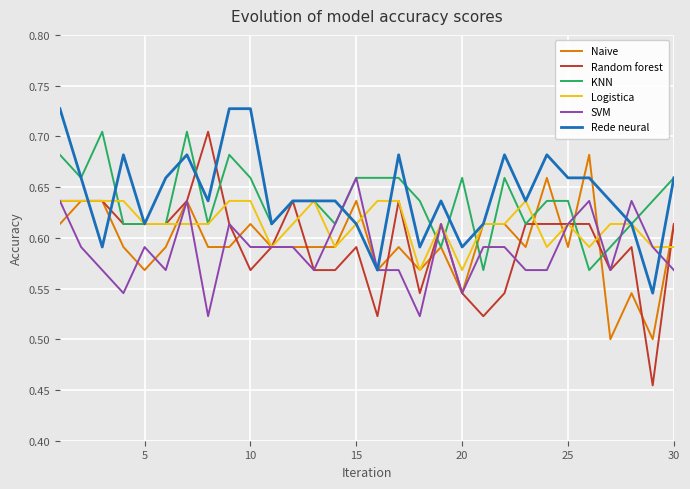

Which series has the widest spread of values?

Random forest